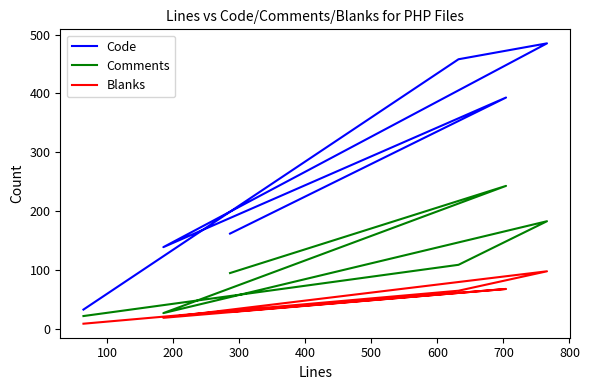

List the series in order of their overall mean, lowest first.

Blanks, Comments, Code